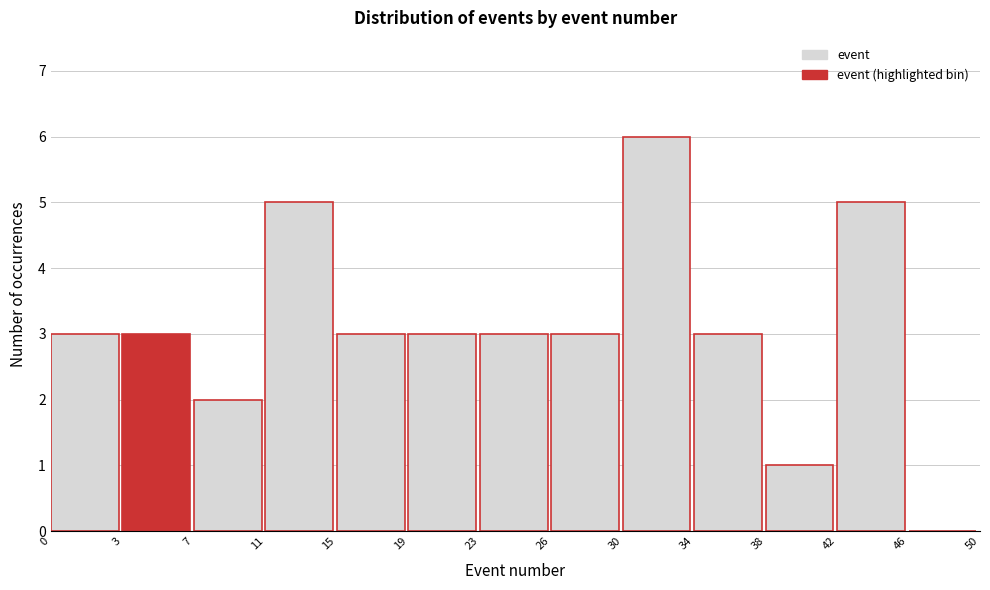

Reading left to right, what are all the values shown in this chart?

0=3	3=3	7=2	11=5	15=3	19=3	23=3	26=3	30=6	34=3	38=1	42=5	46=0